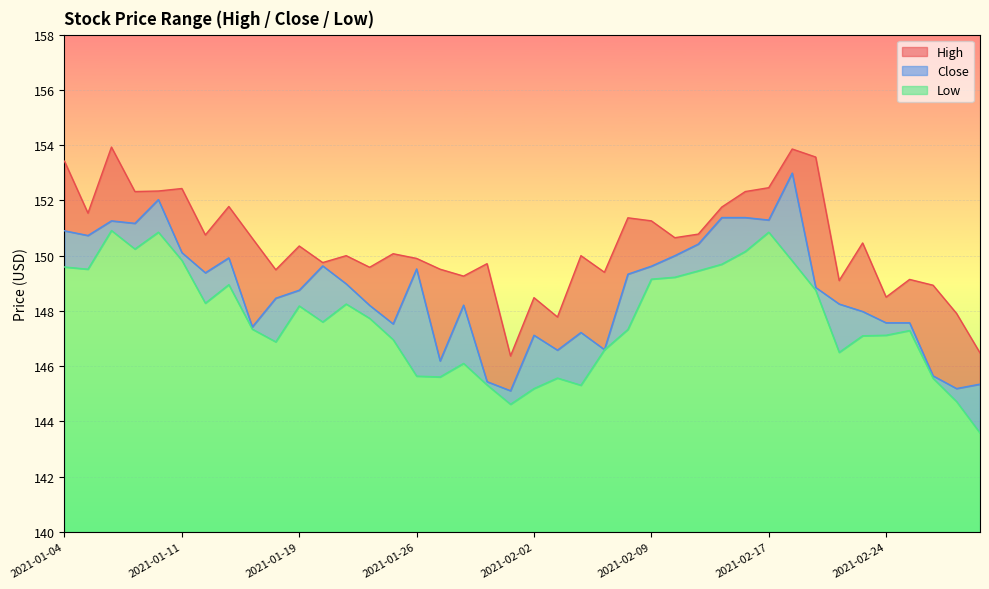

At which label is Close closest to 149?

2021-01-21